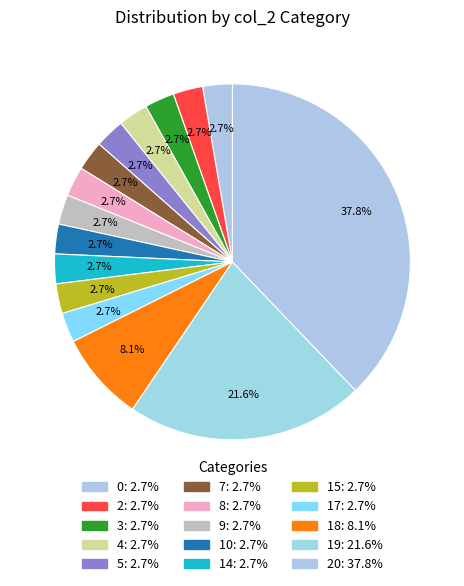

Count the number of slices in the pie.

15